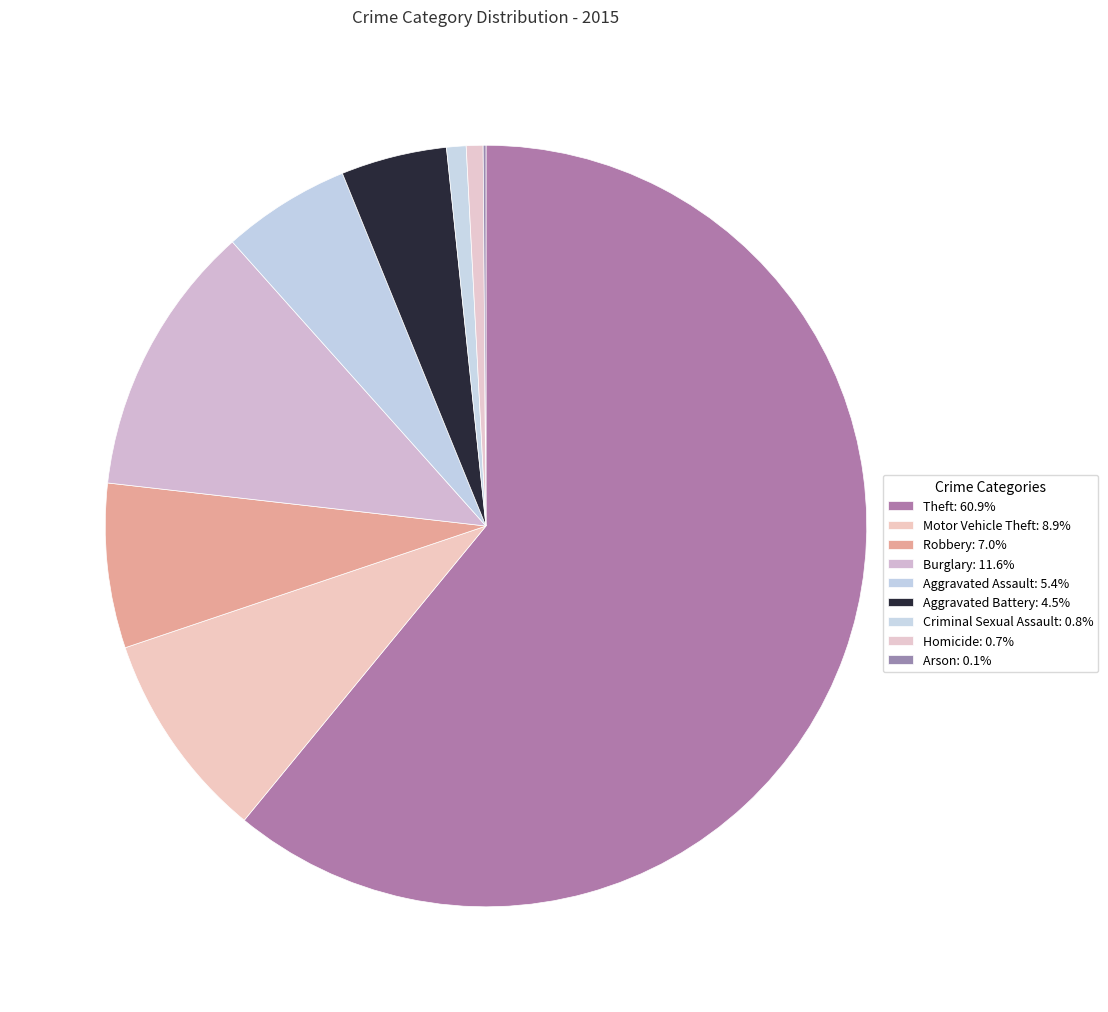

What is the total percentage of Burglary and Robbery?

18.6%